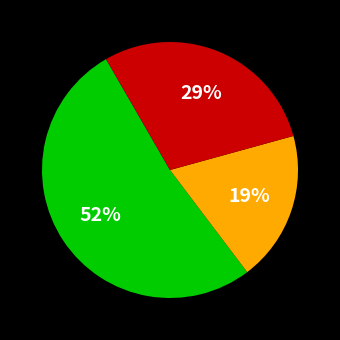

To the nearest percent, what is the average slice percentage?

33%